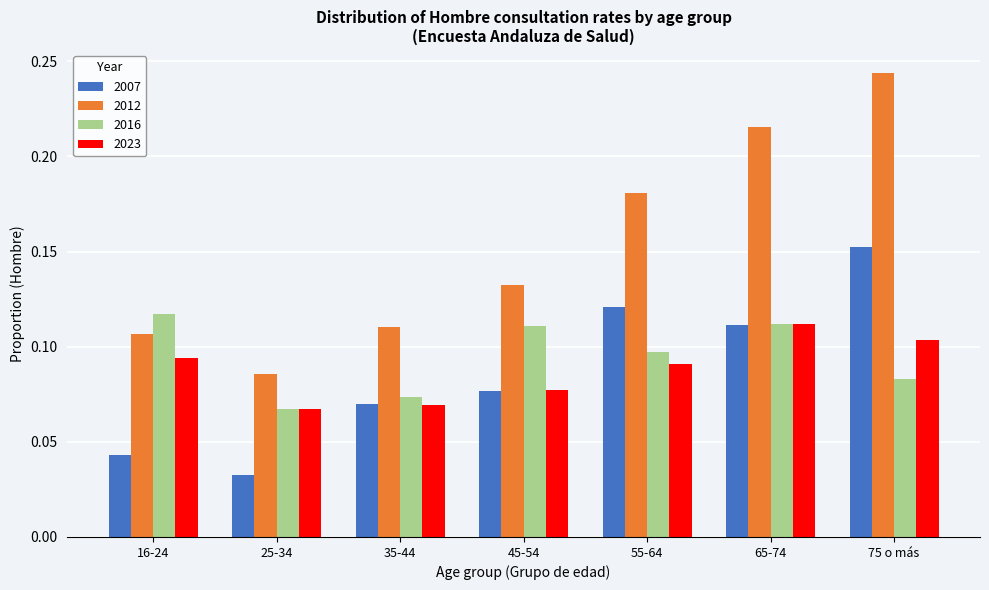

At which label does 2007 reach its minimum?

25-34